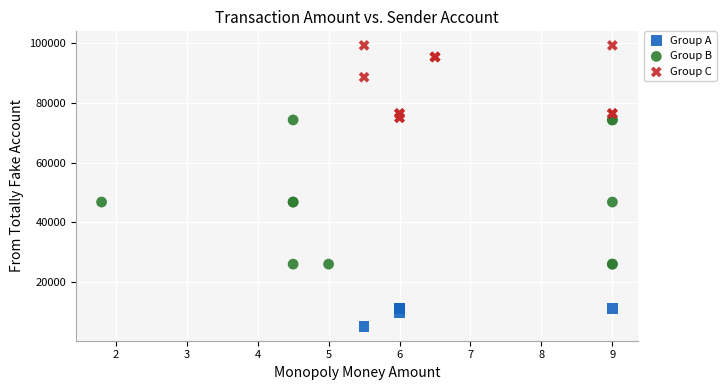

Which series has the widest spread of Y values?

Group B